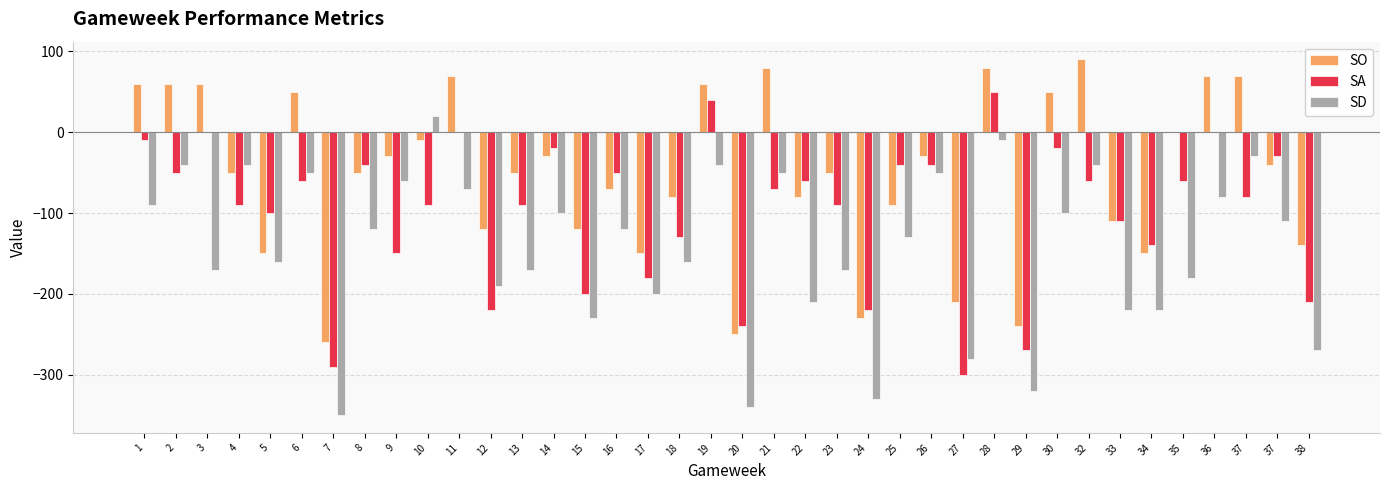

How many groups of bars are there?

38